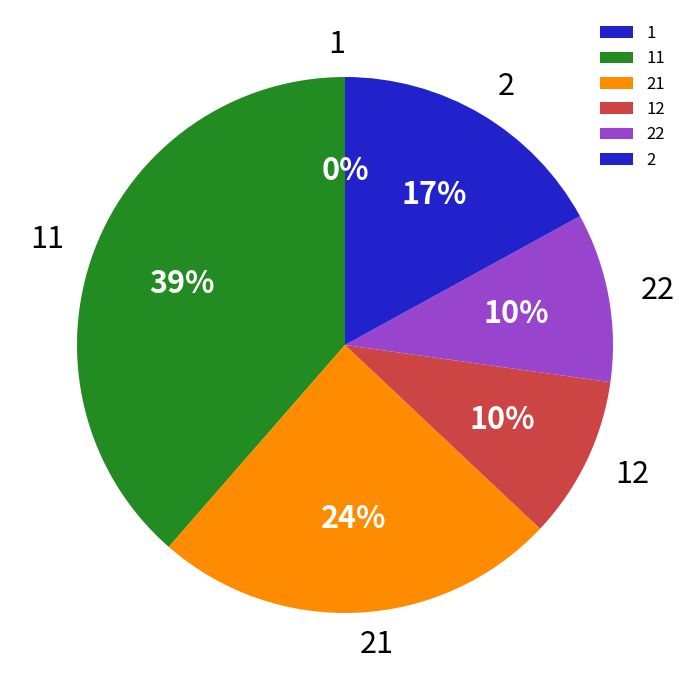

To the nearest percent, what is the difference between the largest and smallest slice percentages?

39%